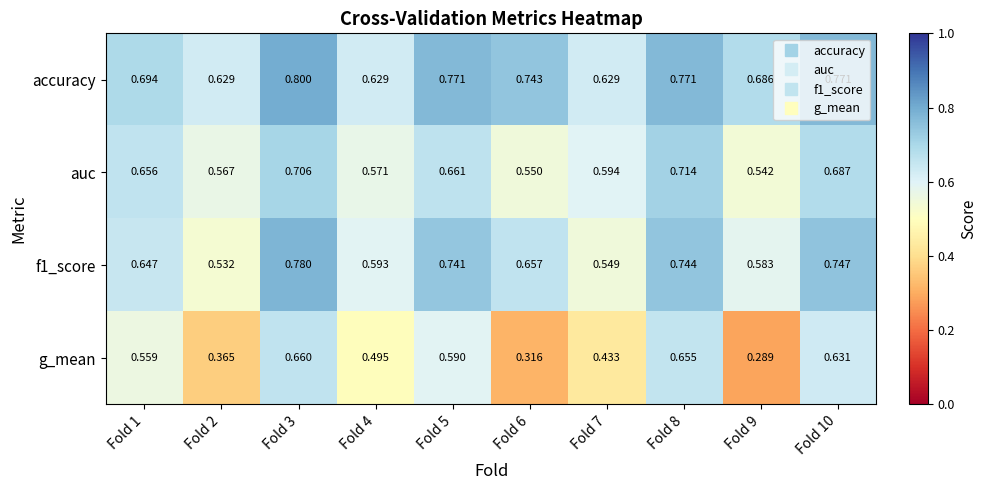

What is the total value across all series at Fold 9?

2.1